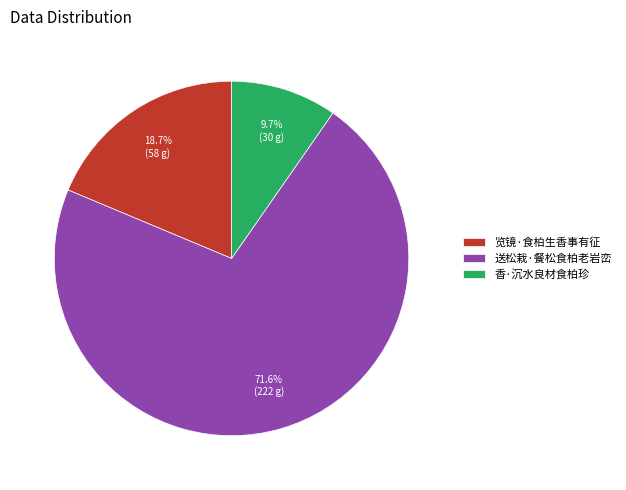

What is the total percentage of 香·沉水良材食柏珍 and 送松栽·餐松食柏老岩峦?

81.3%